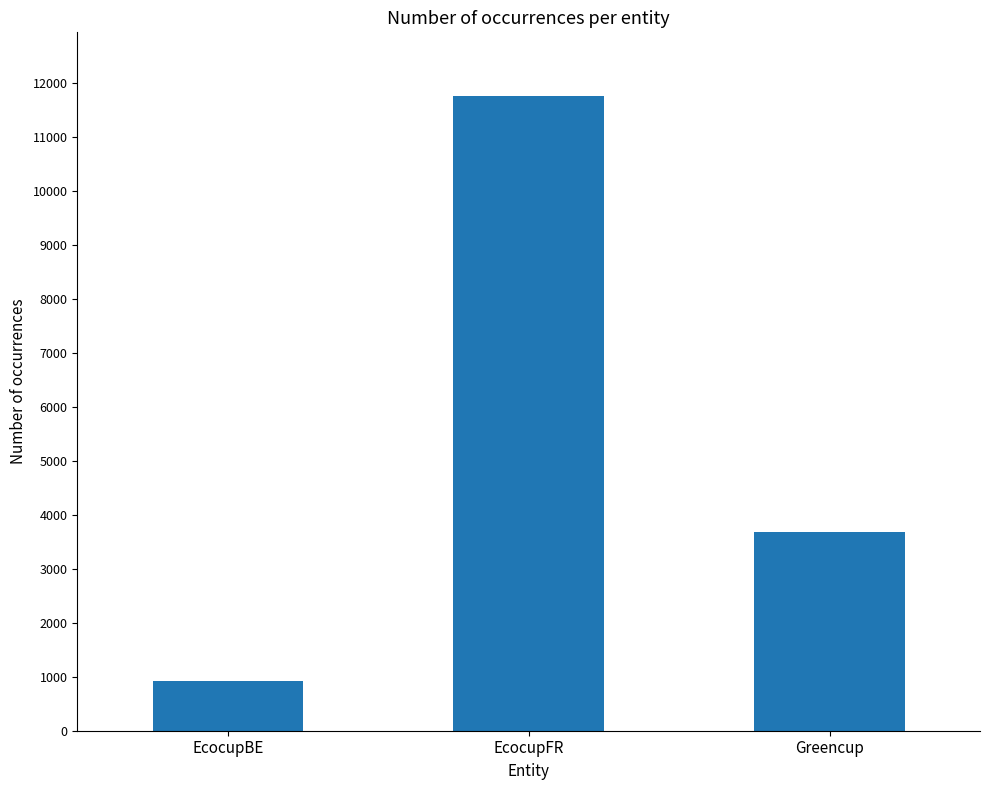

What is the label of the 3rd bar from the right?

EcocupBE